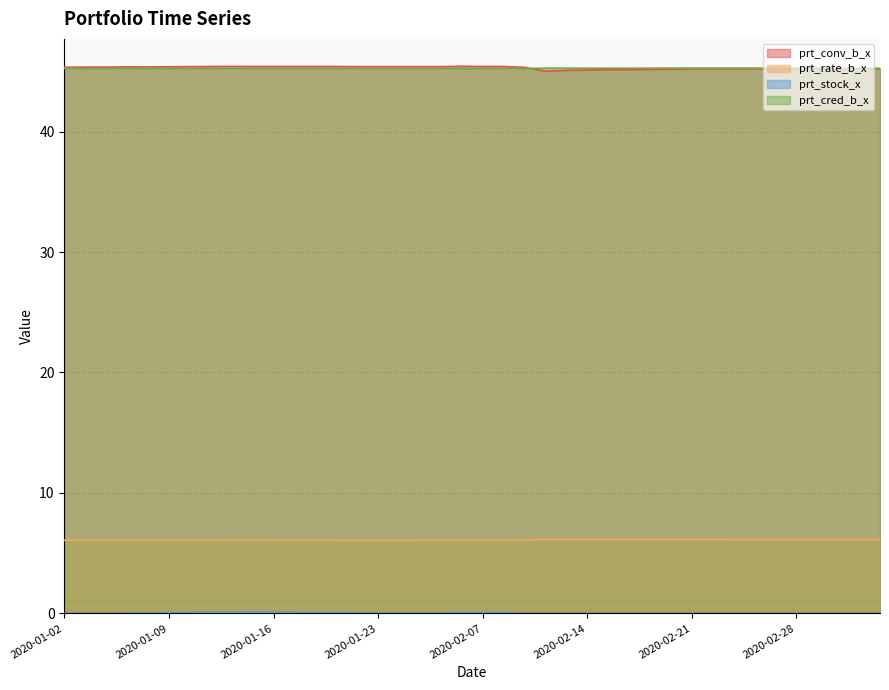

In prt_conv_b_x, how many points are higher than both neighbors (excluding endpoints)?

3